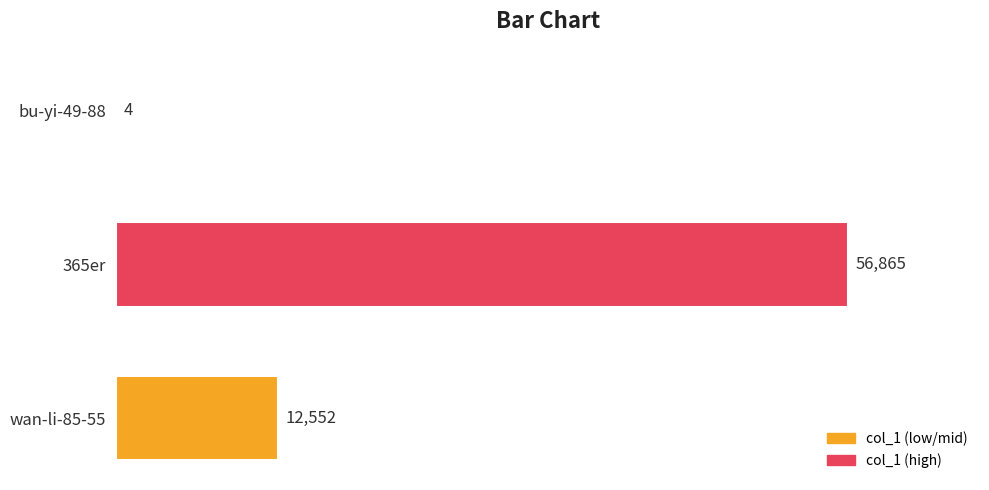

What is the sum of all values?

69421